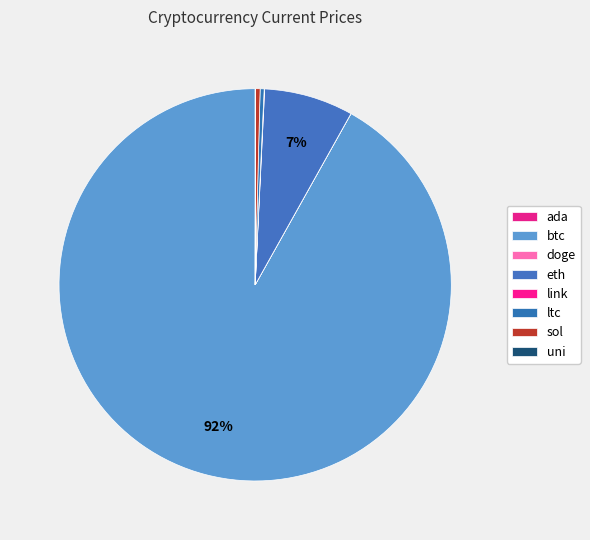

Combined, do sol and btc account for over 50%?

Yes